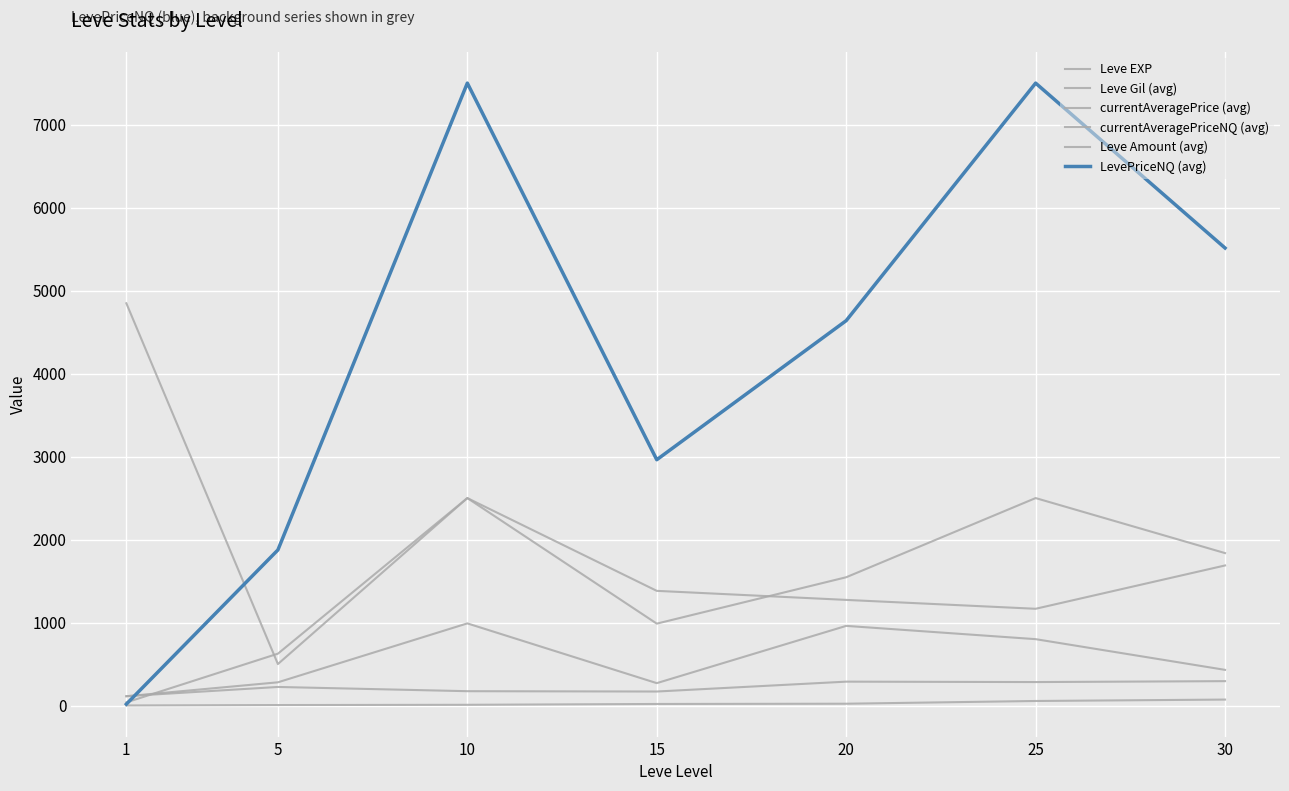

Rank the series at 20 from highest to lowest value.

LevePriceNQ (avg), currentAveragePriceNQ (avg), currentAveragePrice (avg), Leve Gil (avg), Leve Amount (avg), Leve EXP